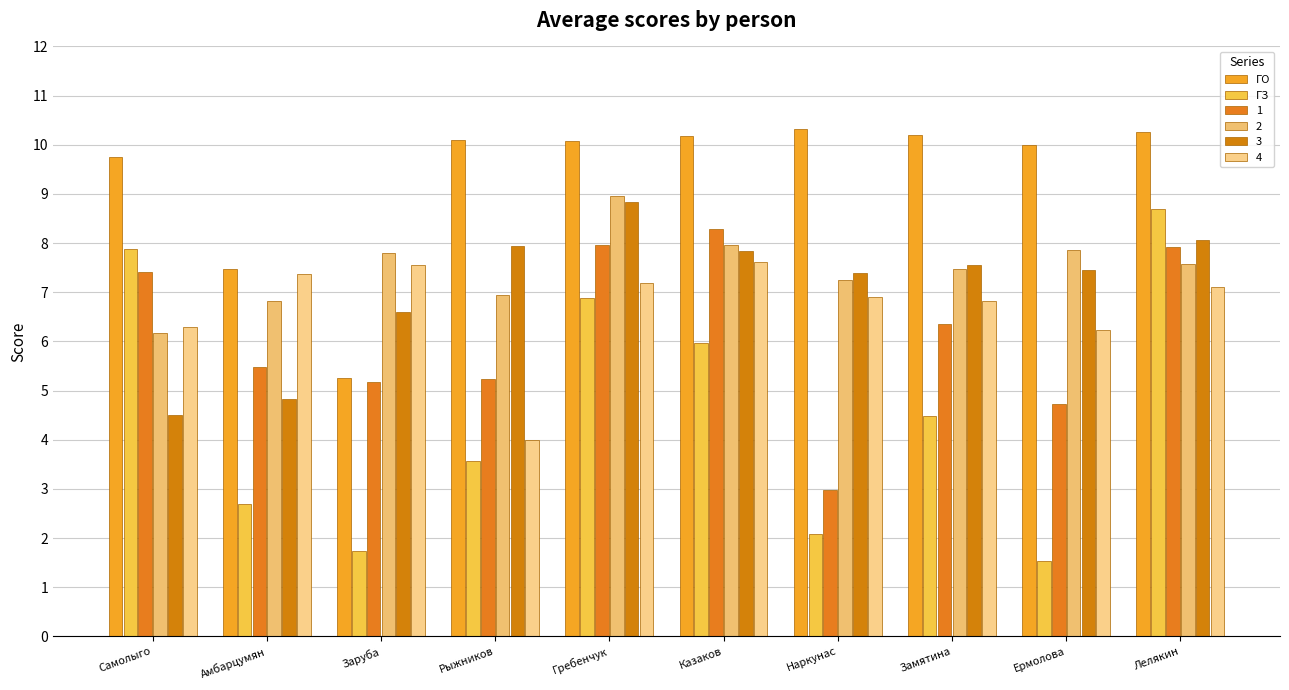

List the series in order of their peak value, lowest first.

4, 1, ГЗ, 3, 2, ГО